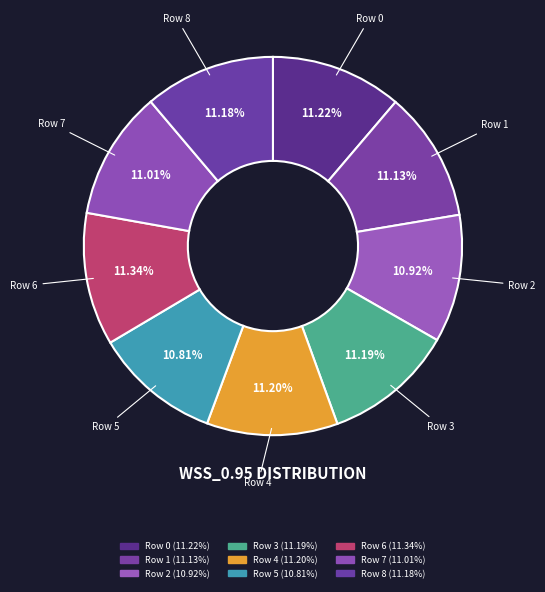

What portion of the pie excludes Row 3?

88.8%